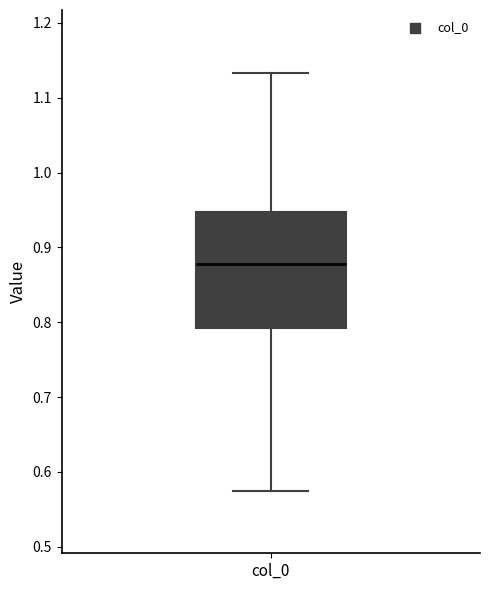

Transcribe this box plot: give where the median line is, the range the box spans, and where the two whiskers end, as read against the y-axis. The values are not printed on the chart, so give them approximately, as read against the axis.

median 0.88, box 0.79 to 0.95, whiskers 0.57 to 1.13